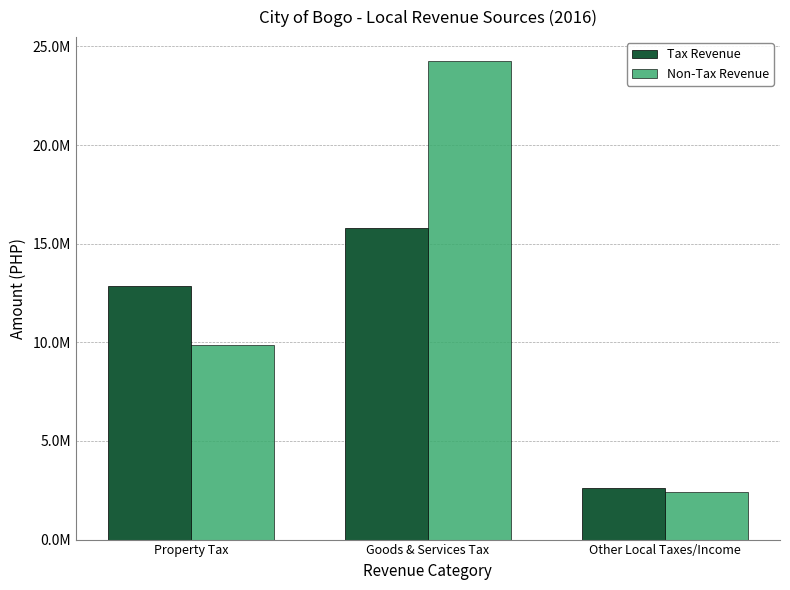

Reading right to left, what are all the values shown in this chart?

Tax Revenue: Other Local Taxes/Income=2634257.2	Goods & Services Tax=15785038.6	Property Tax=12830487.3
Non-Tax Revenue: Other Local Taxes/Income=2432397.8	Goods & Services Tax=24257231.6	Property Tax=9858933.6